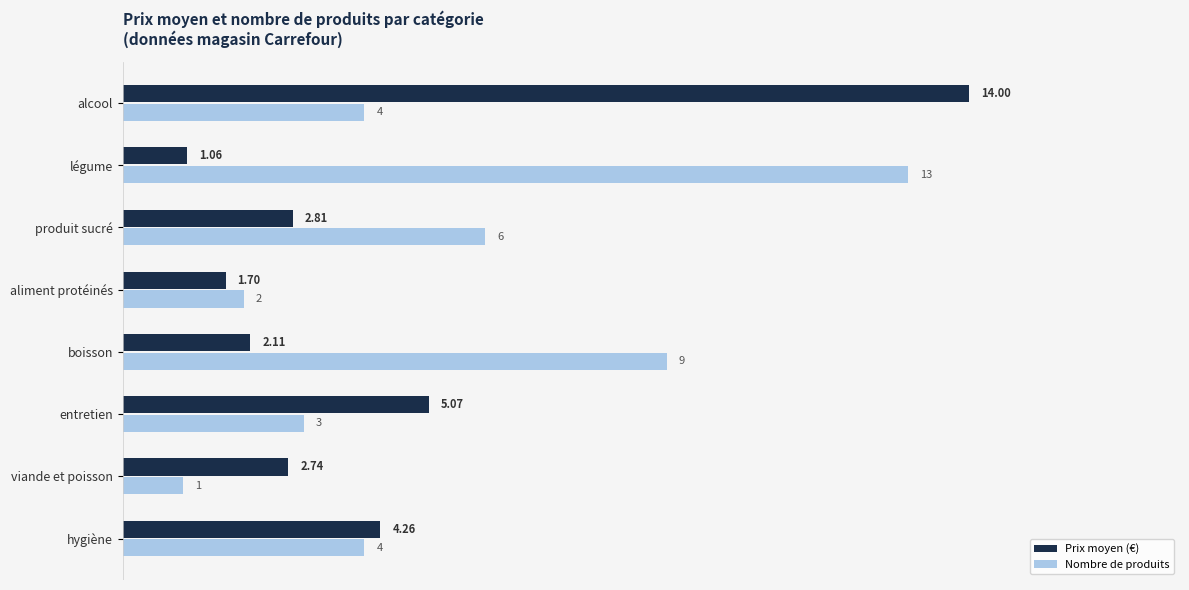

Which series has the widest spread of values?

Prix moyen (€)